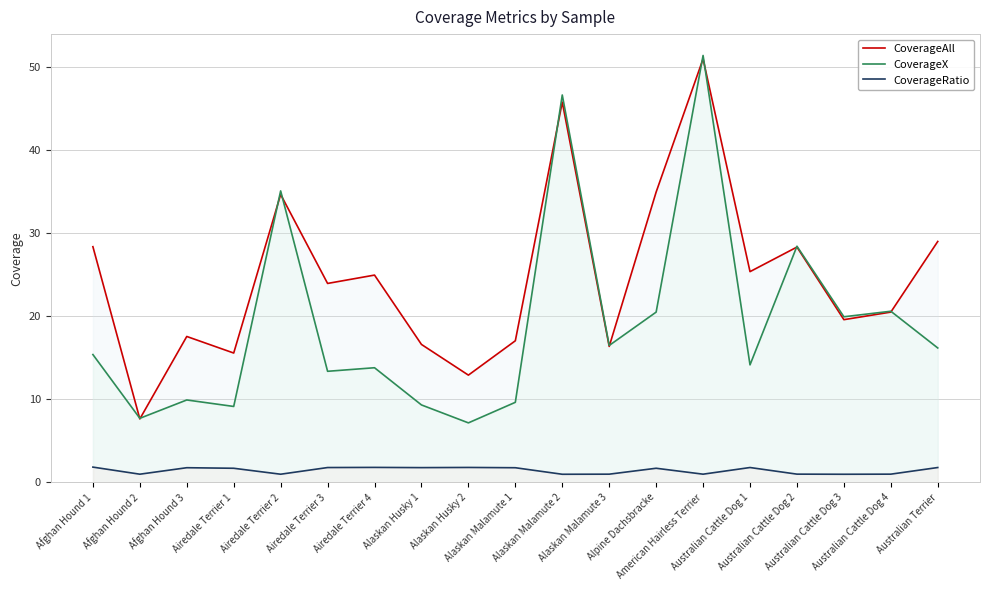

Is the value of CoverageAll at Afghan Hound 2 greater than the value of CoverageX at Australian Terrier?

No